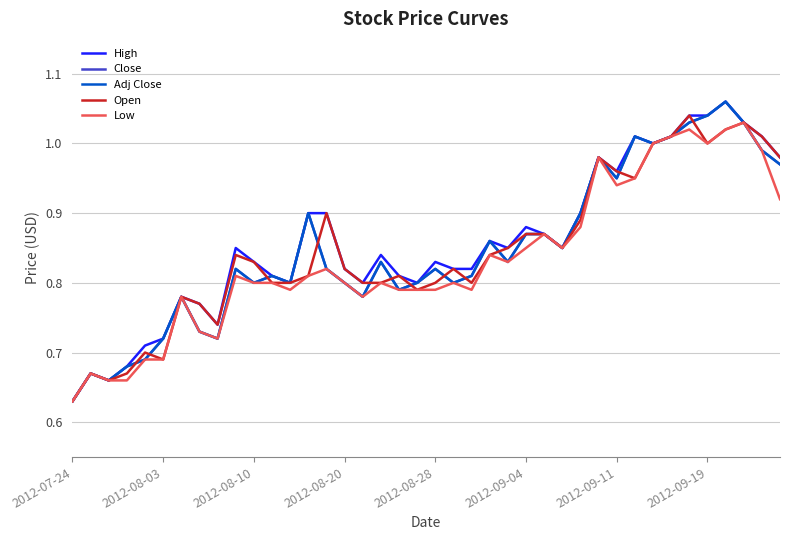

Is this an area chart (filled region under the line)?

No